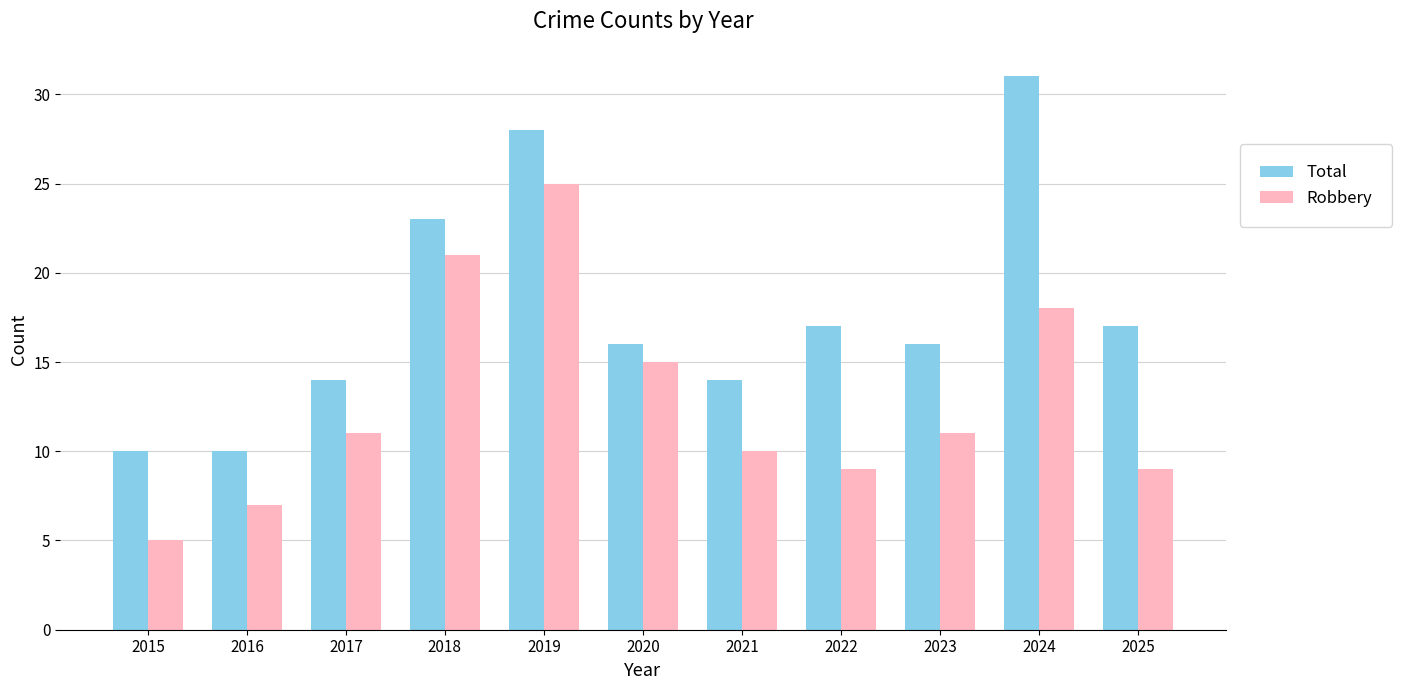

What are all the series names shown in the legend?

Total, Robbery